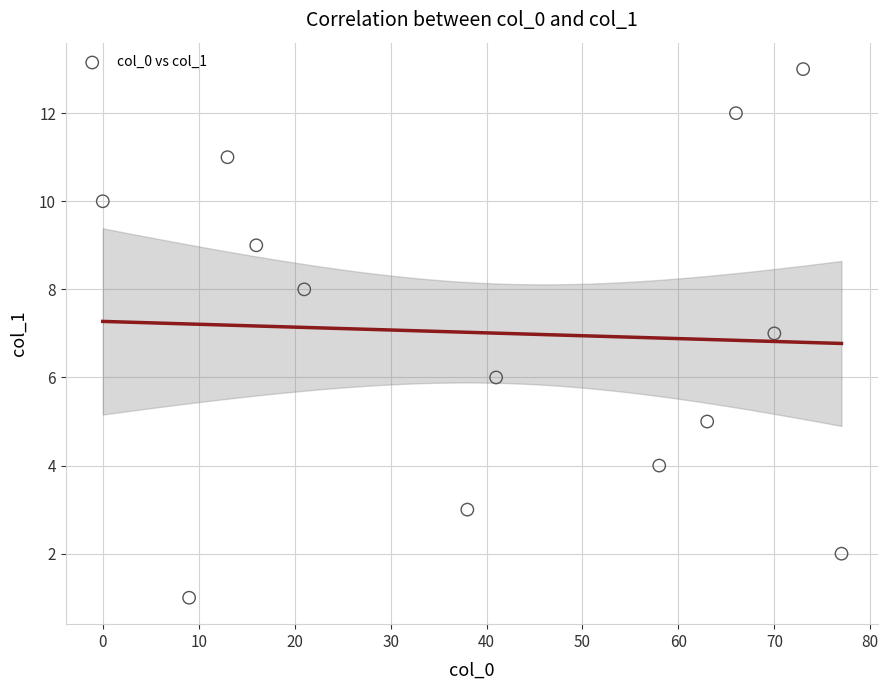

What is the range of Y values (max minus min)?

12